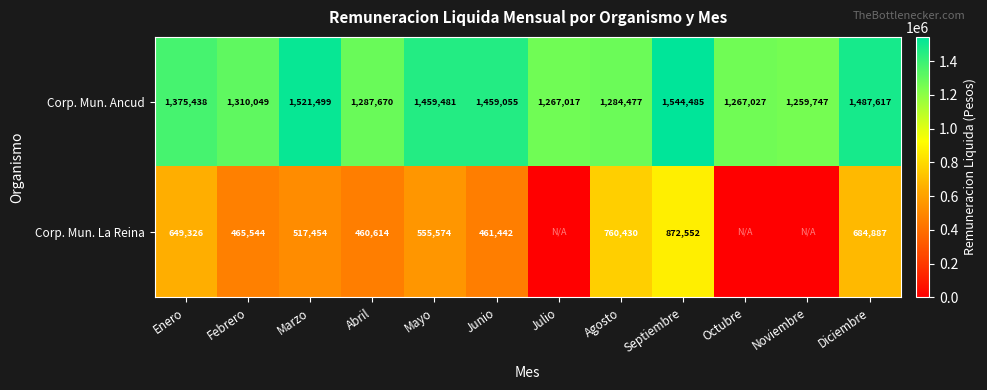

What value does the Corp. Mun. Ancud series have at Febrero?

1310049